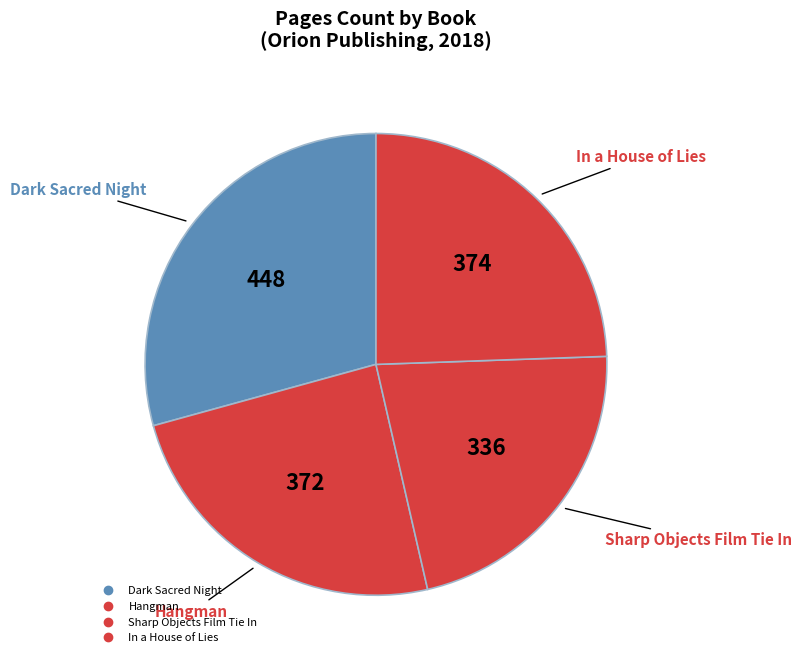

What is the ratio of the value at Hangman to the value at Dark Sacred Night?

0.8